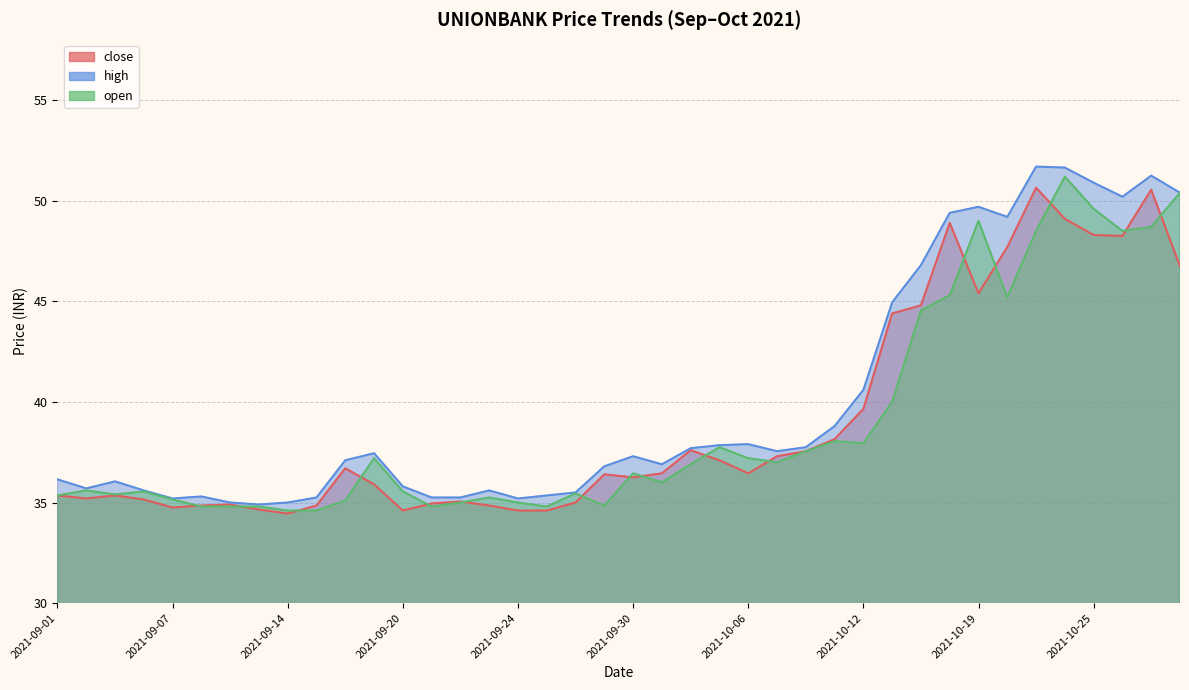

What value does the high series have at 2021-09-13?

34.9